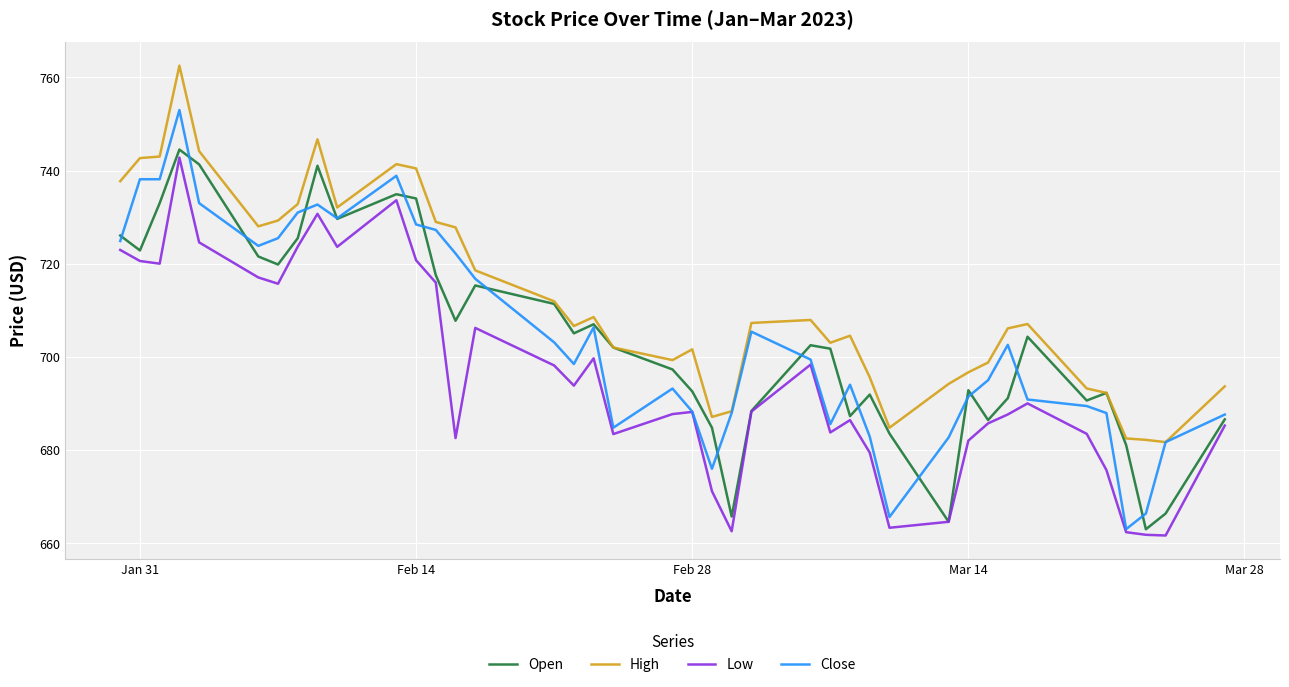

Which series has the largest range (max minus min)?

Close